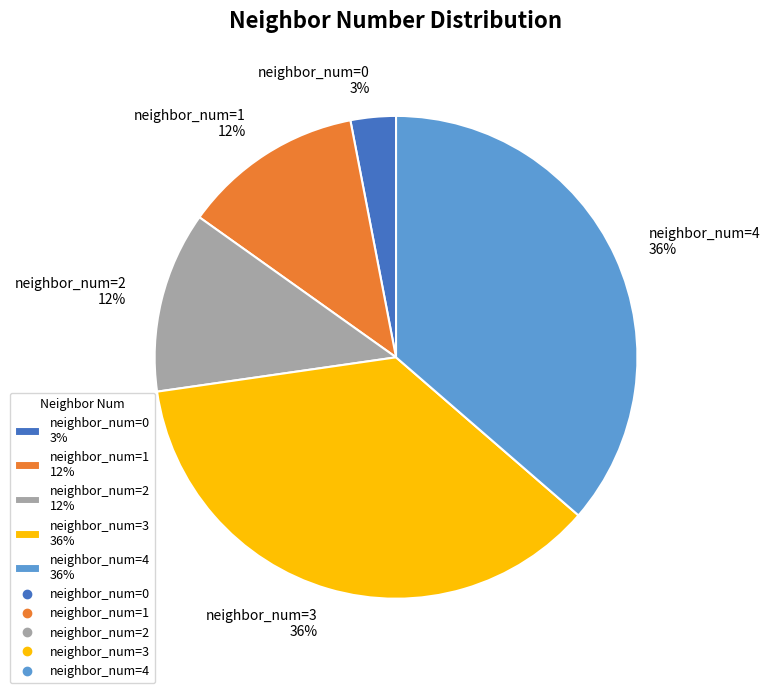

Is it true that neighbor_num=4 36% is 44% of the pie?

False